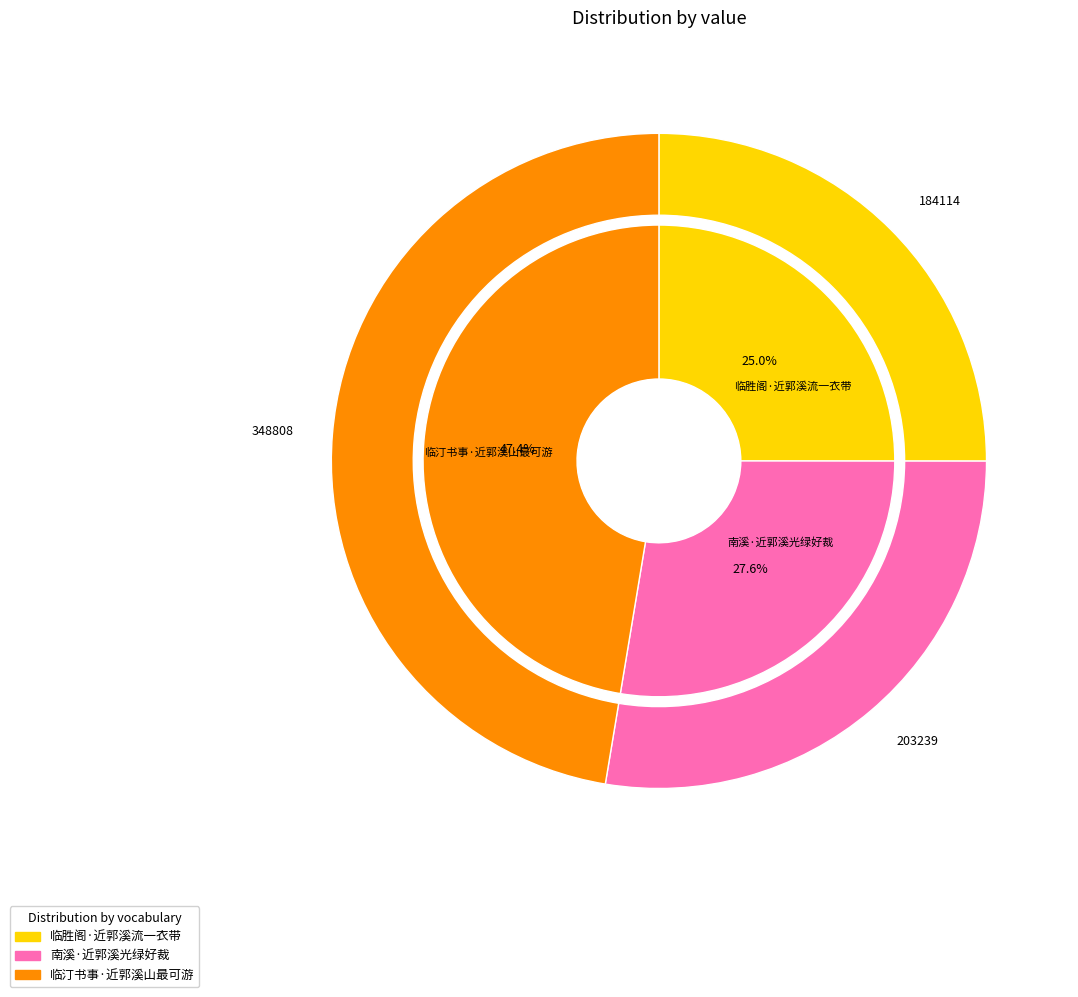

What is the change in value from 南溪·近郭溪光绿好裁 to 临汀书事·近郭溪山最可游?

+145569